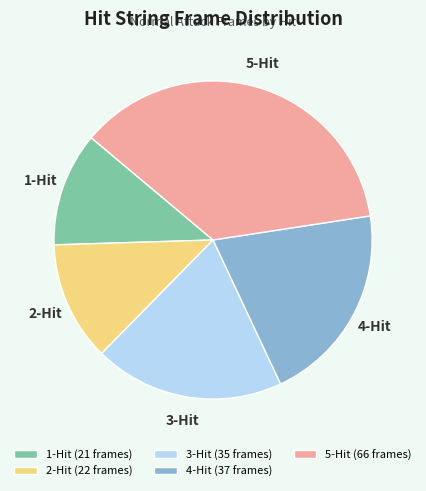

How many segments does this pie chart have?

5